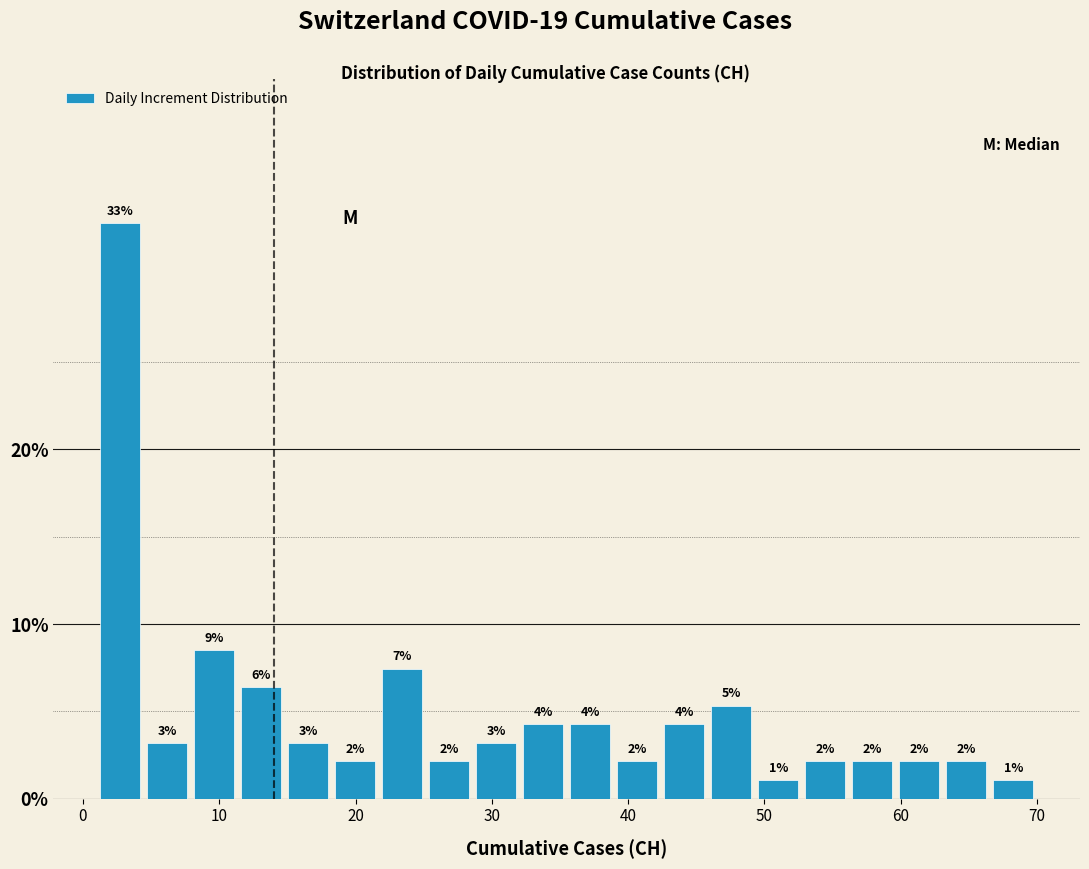

Read against the x-axis, roughly where is the centre of the tallest bar?

3